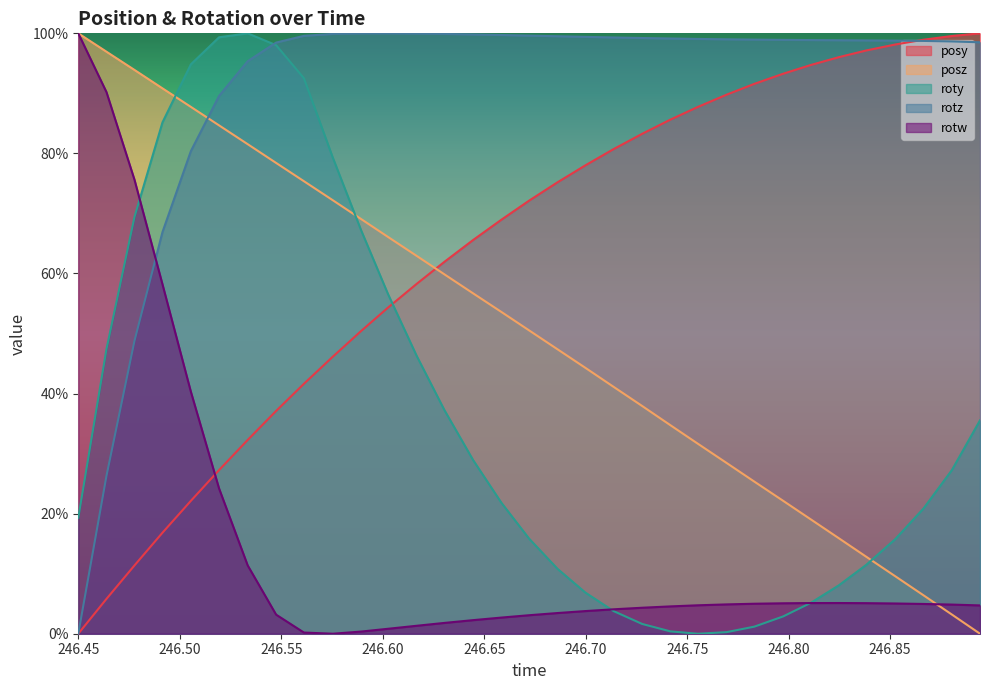

What is the value of the posz point at the 31st from the left?

0.1